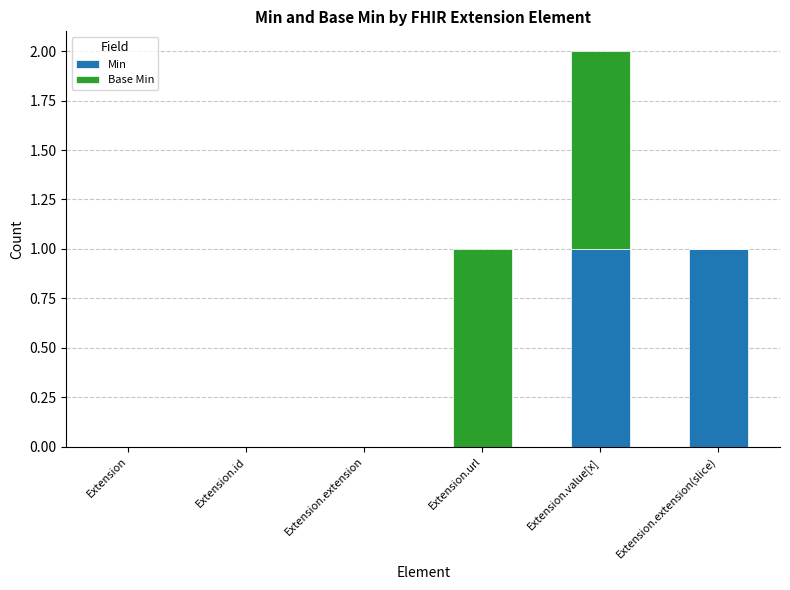

At which category is the sum across all series the highest?

Extension.value[x]